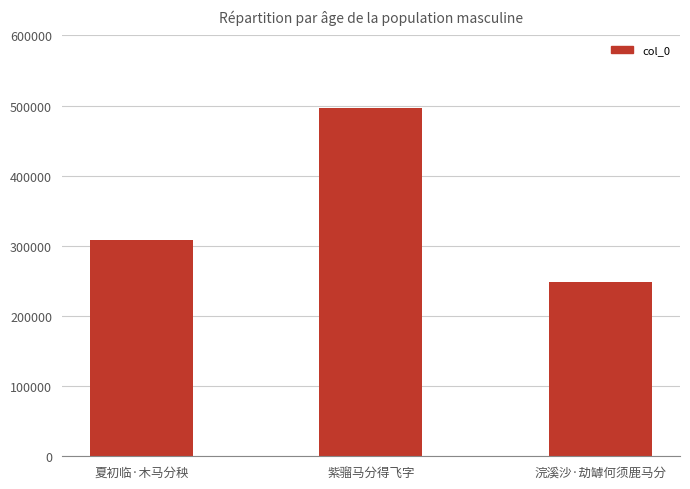

What is the sum of all values?

1053695